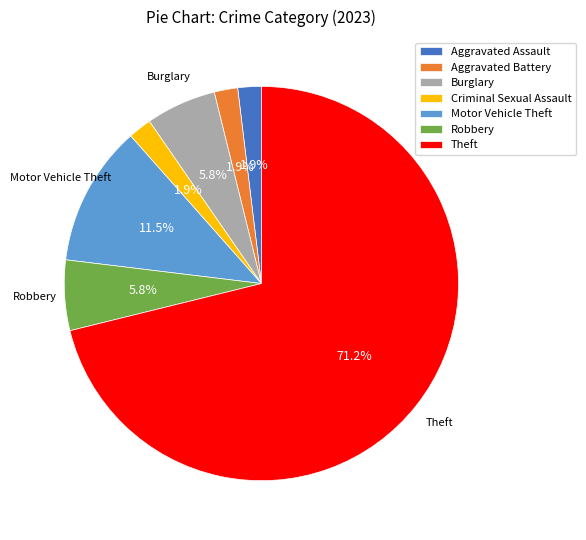

Which has a higher value, Aggravated Assault or Theft?

Theft